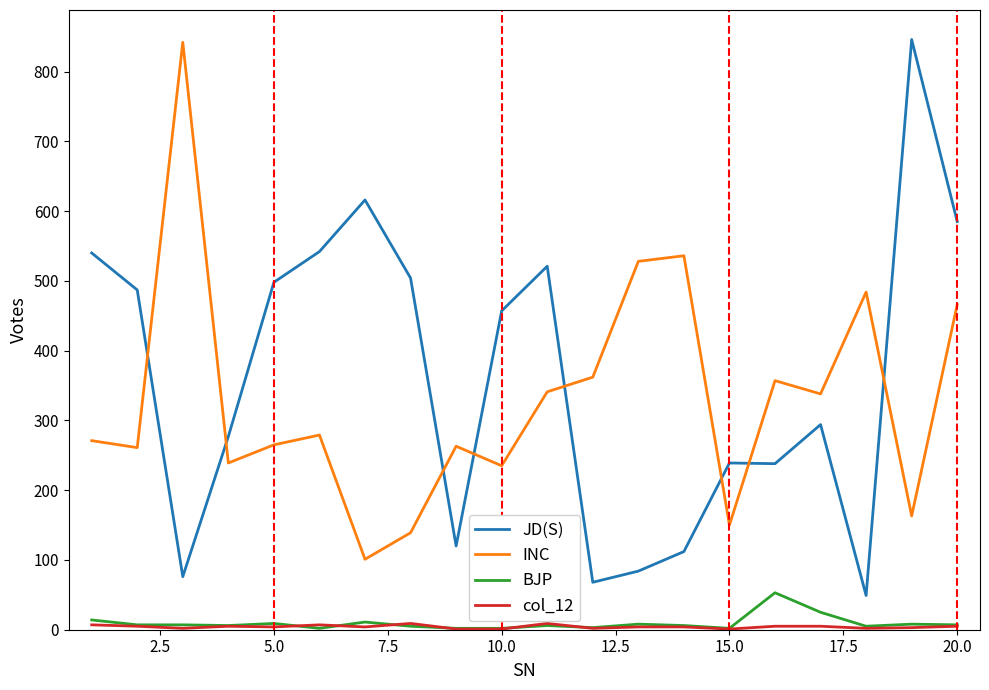

What is the difference between the maximum and second lowest values in the col_12 series?

8